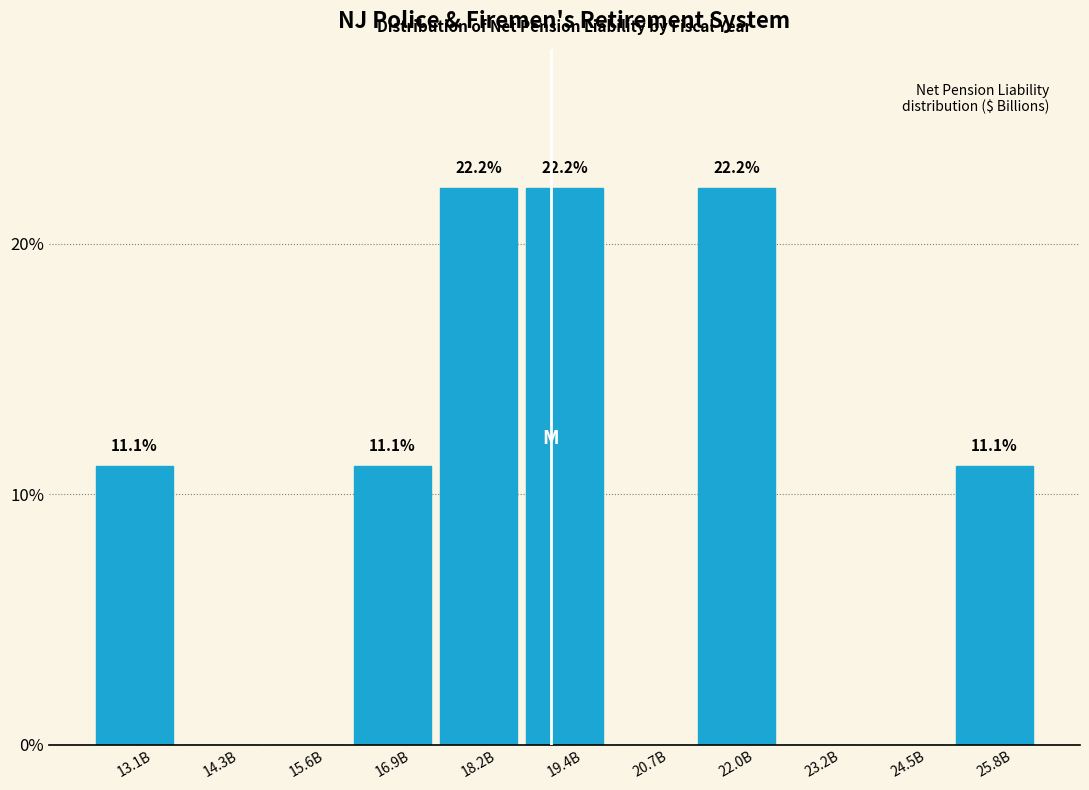

Reading right to left, what are all the values shown in this chart?

25.8B=11.1	24.5B=0.0	23.2B=0.0	22.0B=22.2	20.7B=0.0	19.4B=22.2	18.2B=22.2	16.9B=11.1	15.6B=0.0	14.3B=0.0	13.1B=11.1